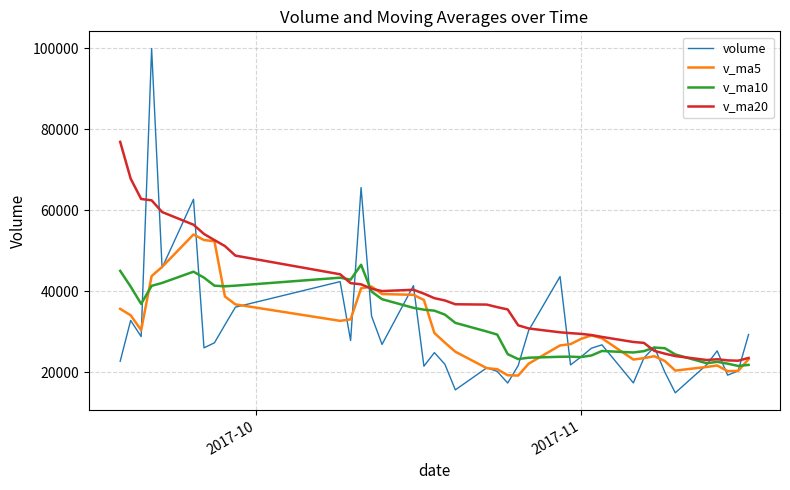

Which series has the largest total across all categories?

v_ma20